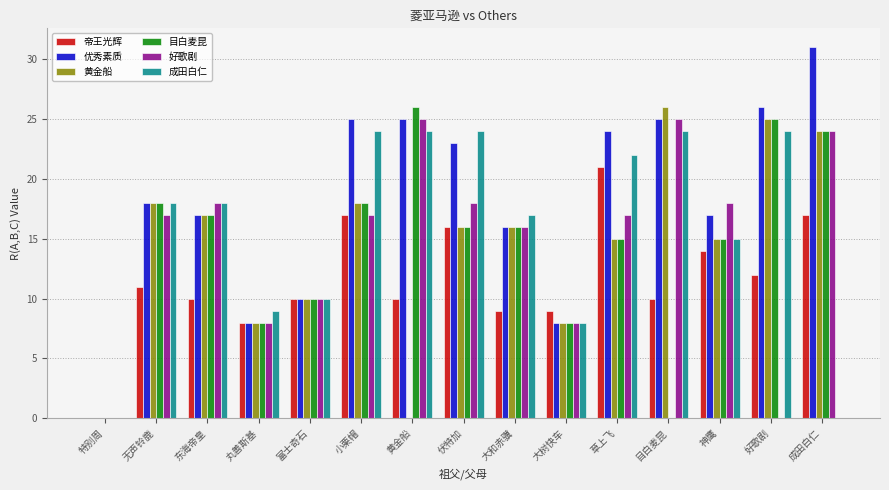

What is the average value of the 成田白仁 series?

16